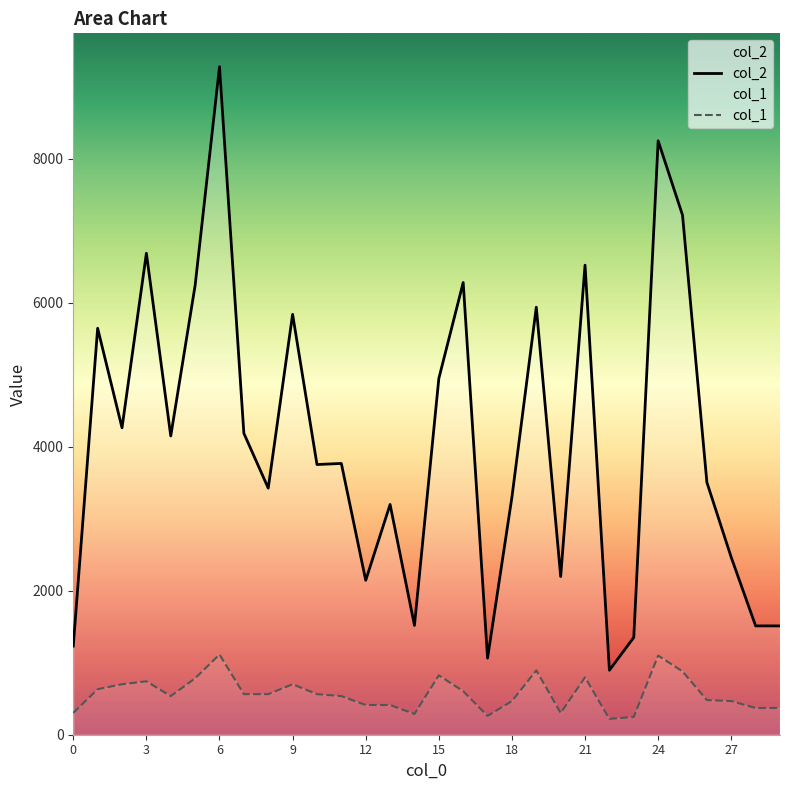

At how many categories does at least one series exceed 8329?

1